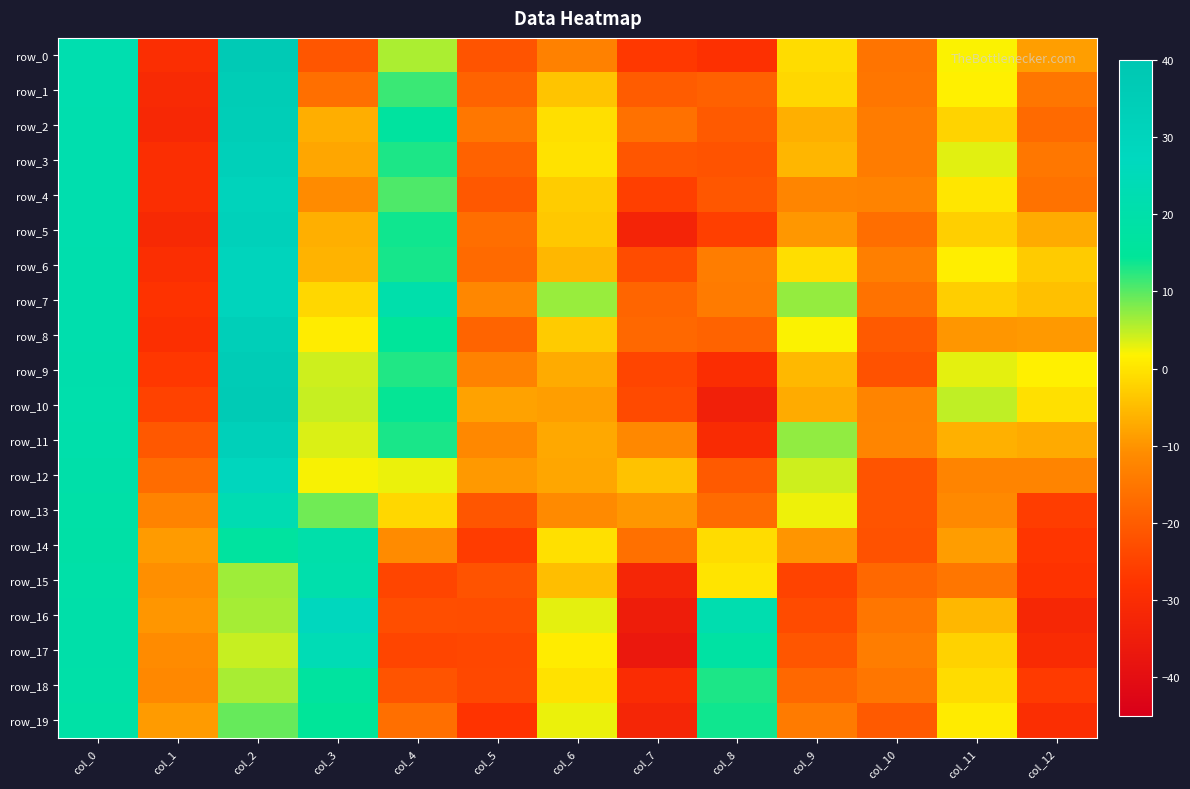

Rank the categories by row_8 value from highest to lowest.

col_2, col_0, col_4, col_9, col_3, col_6, col_12, col_11, col_7, col_5, col_8, col_10, col_1